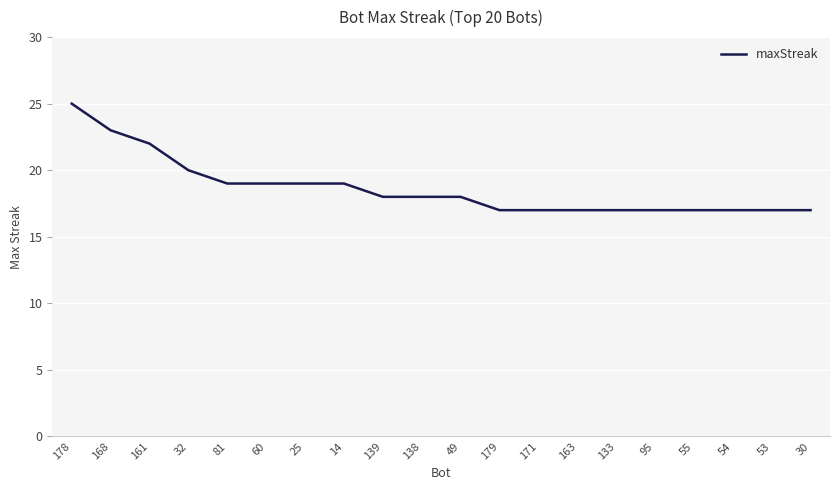

Which has a higher value, 139 or 95?

139